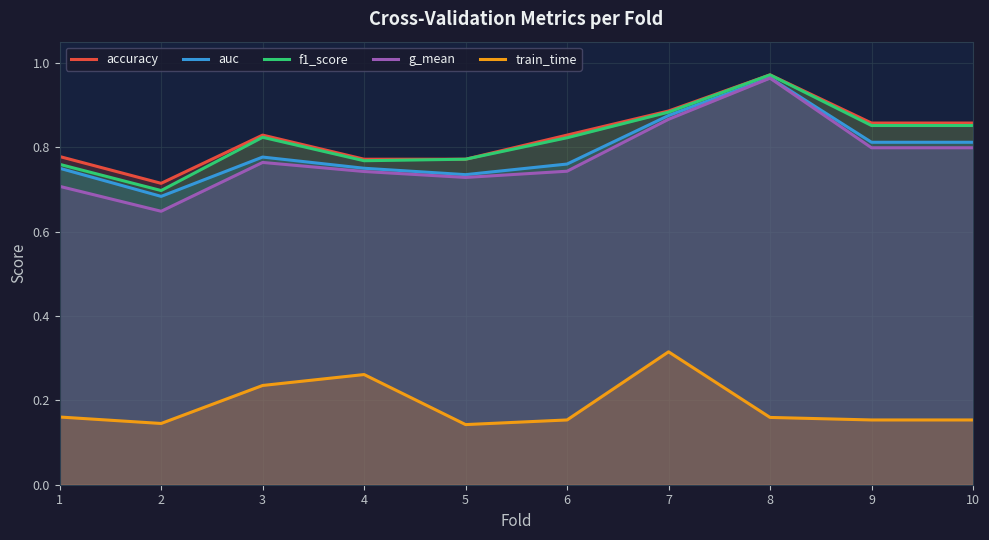

What is the greatest value displayed?

1.0